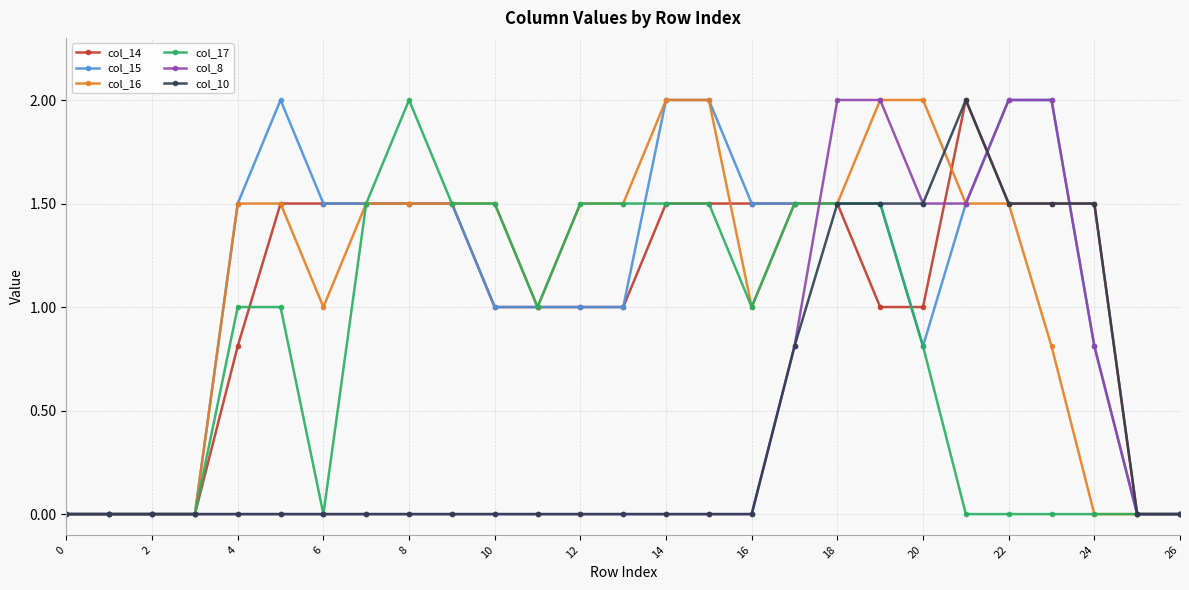

What is the value of the col_14 point at the 6th from the left?

1.5